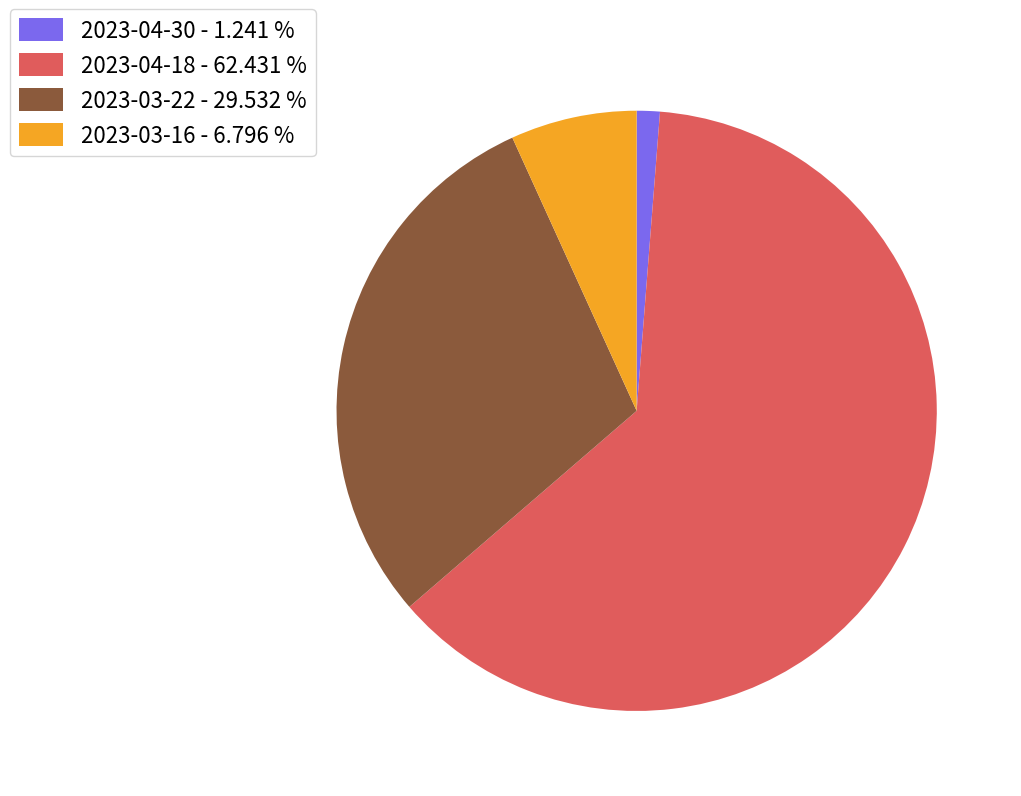

Combined, do 2023-03-22 and 2023-03-16 account for over 50%?

No